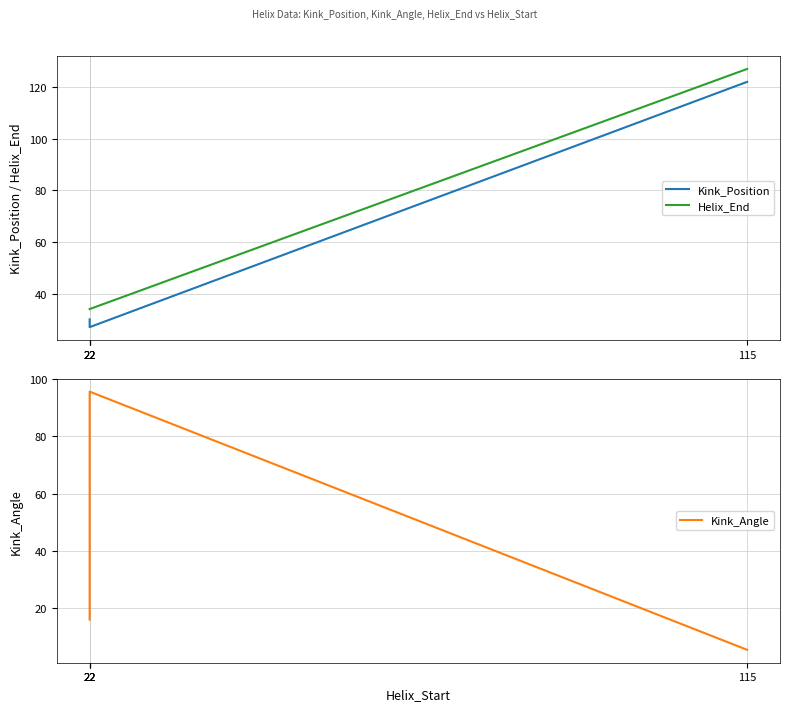

What is the sum of all Kink_Angle values?

133.4